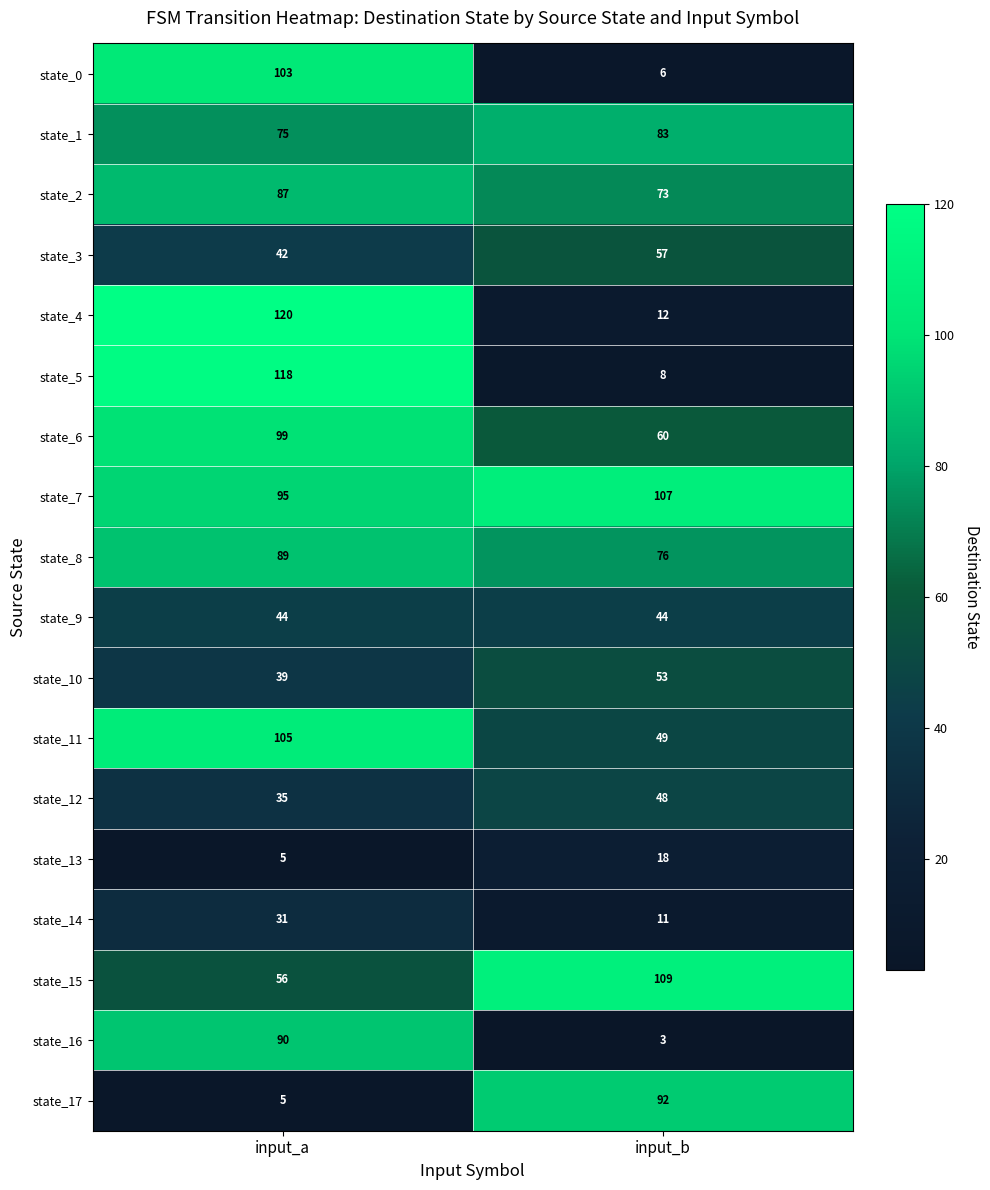

True or false: state_17 has a value of 1 at input_a.

False